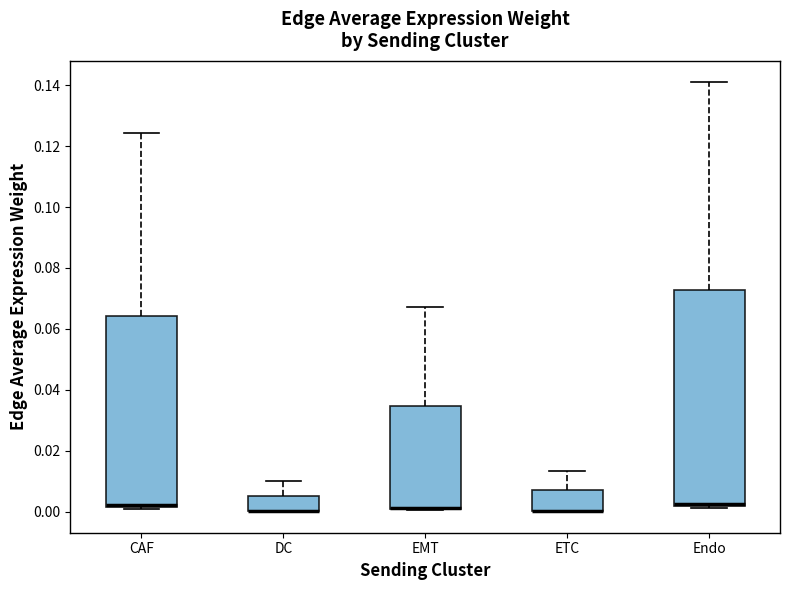

Reading left to right, transcribe this box plot: for each box, give where its median line is, the range the box spans, and where its two whiskers end, as read against the y-axis. The values are not printed on the chart, so give them approximately, as read against the axis.

CAF: median 0.002 (drawn on the box's lower edge), box 0.002 to 0.064, whiskers 0.000 to 0.124
DC: median 0.000 (drawn on the box's lower edge), box 0.000 to 0.006, whiskers 0.000 to 0.010
EMT: median 0.002 (drawn on the box's lower edge), box 0.000 to 0.034, whiskers 0.000 to 0.068
ETC: median 0.000 (drawn on the box's lower edge), box 0.000 to 0.006, whiskers 0.000 to 0.014
Endo: median 0.002 (just above the box's lower edge), box 0.002 to 0.072, whiskers 0.002 (just below the box's lower edge) to 0.140